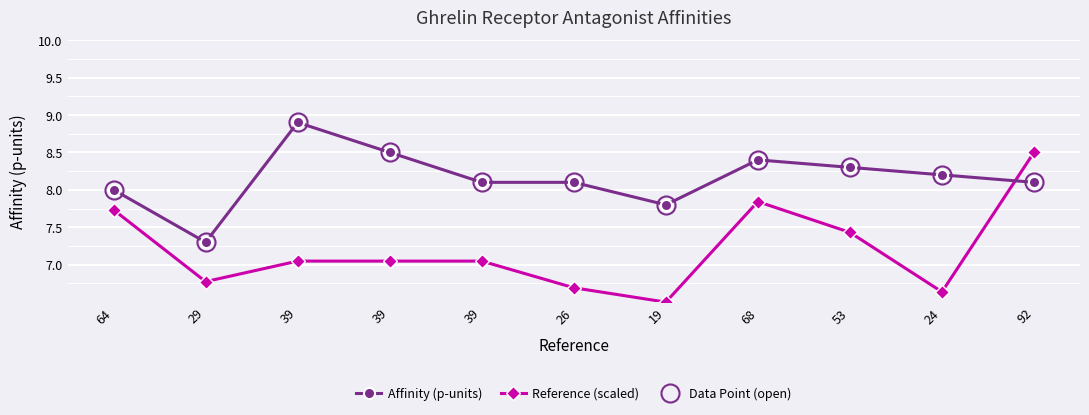

Is this an area chart (filled region under the line)?

No